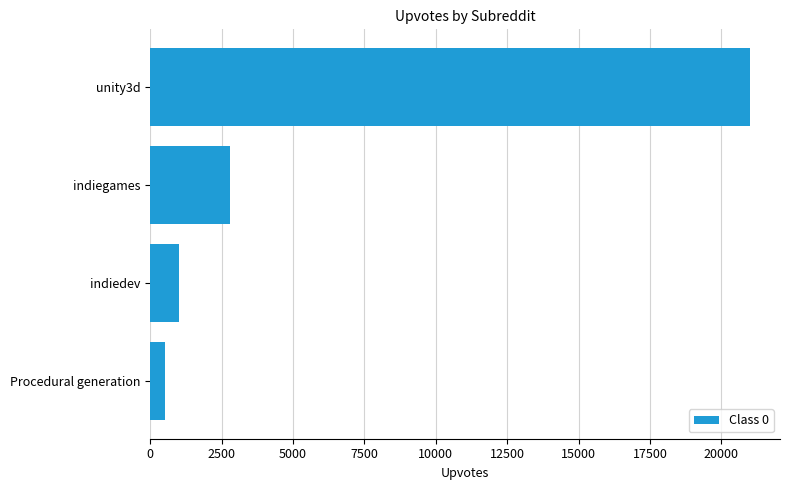

Rank the categories by value from highest to lowest.

unity3d, indiegames, indiedev, Procedural generation